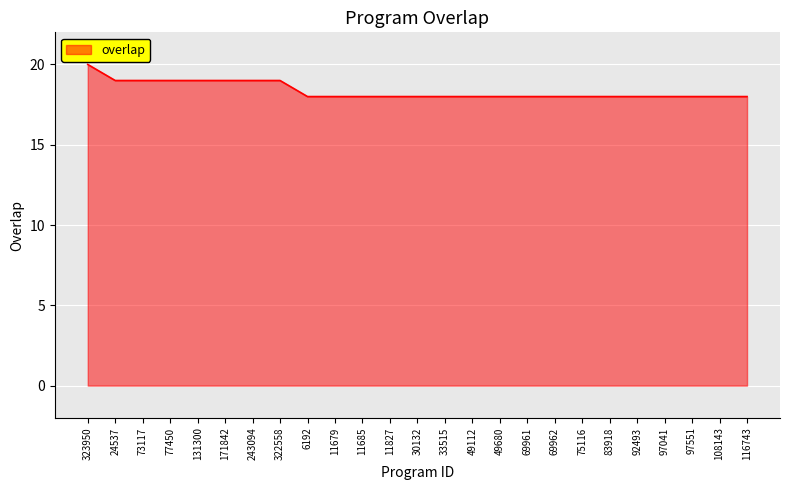

How many values are between 18 and 19?

24